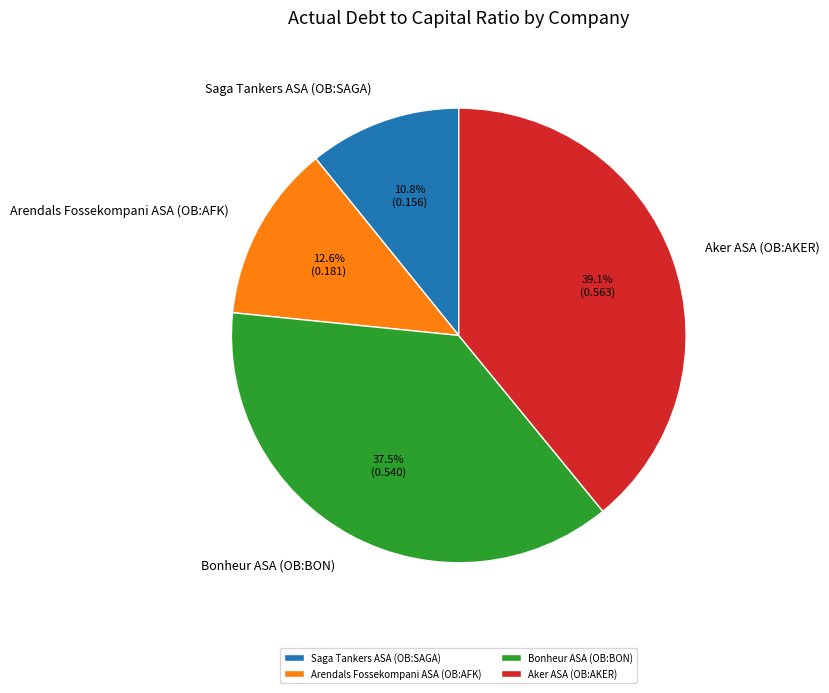

To the nearest percent, what is the combined percentage of Arendals Fossekompani ASA (OB:AFK) and Saga Tankers ASA (OB:SAGA)?

23%